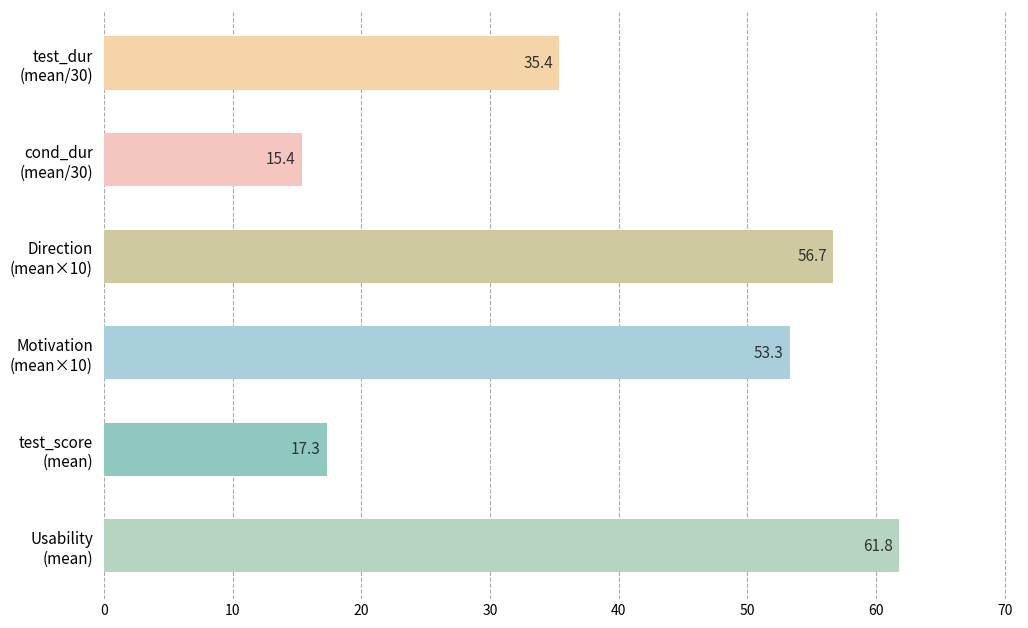

What is the maximum value shown in the chart?

61.8